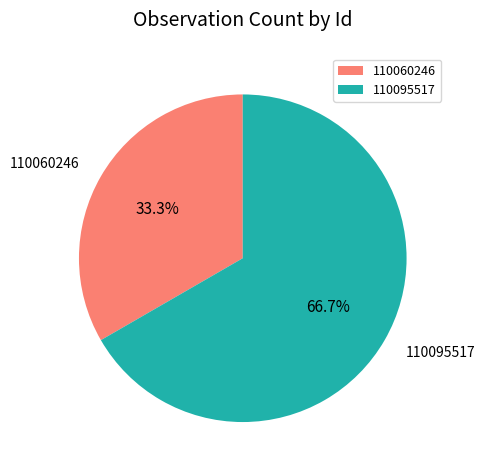

To the nearest percent, what portion does 110095517 represent?

67%